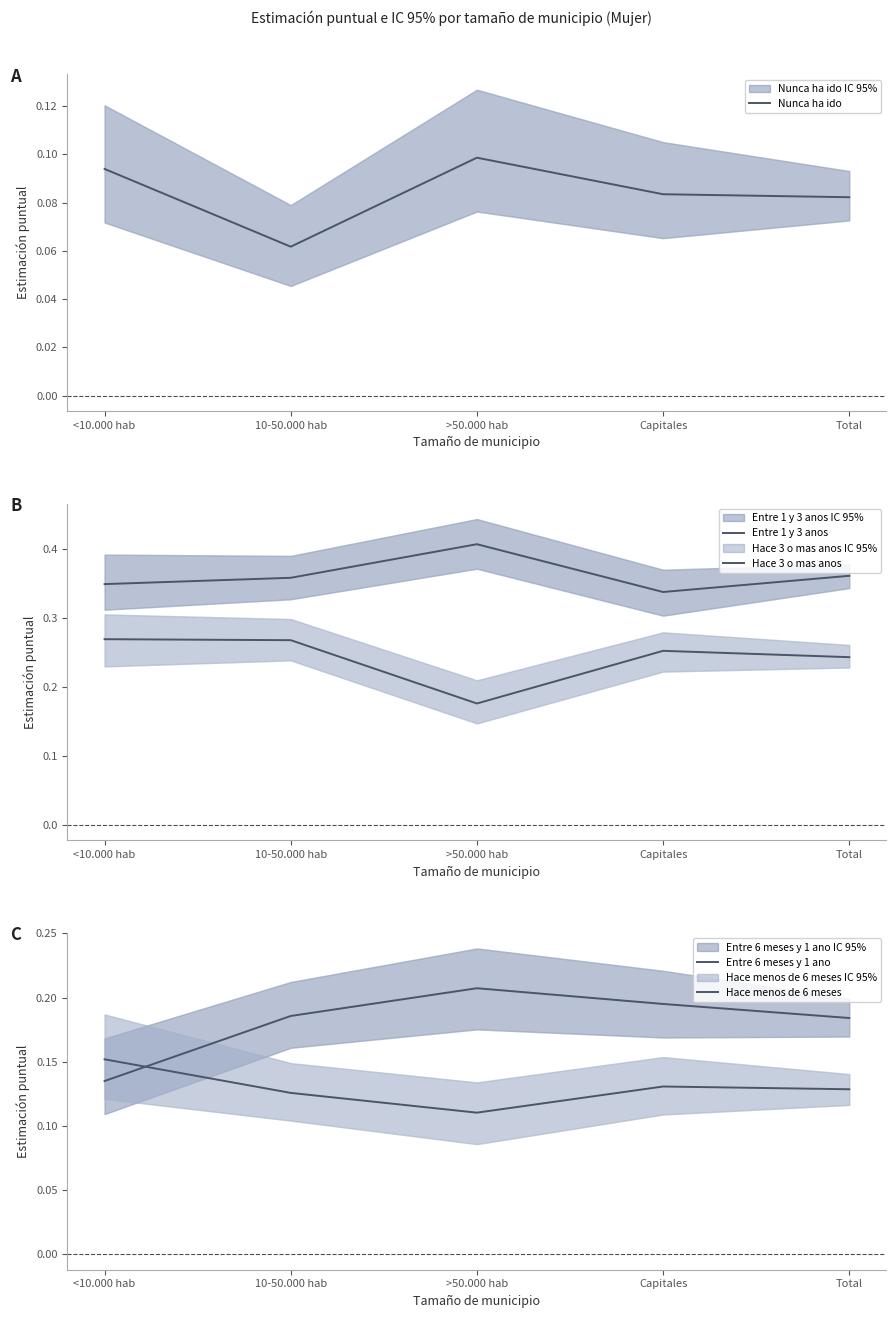

At how many categories does at least one series exceed 0?

5